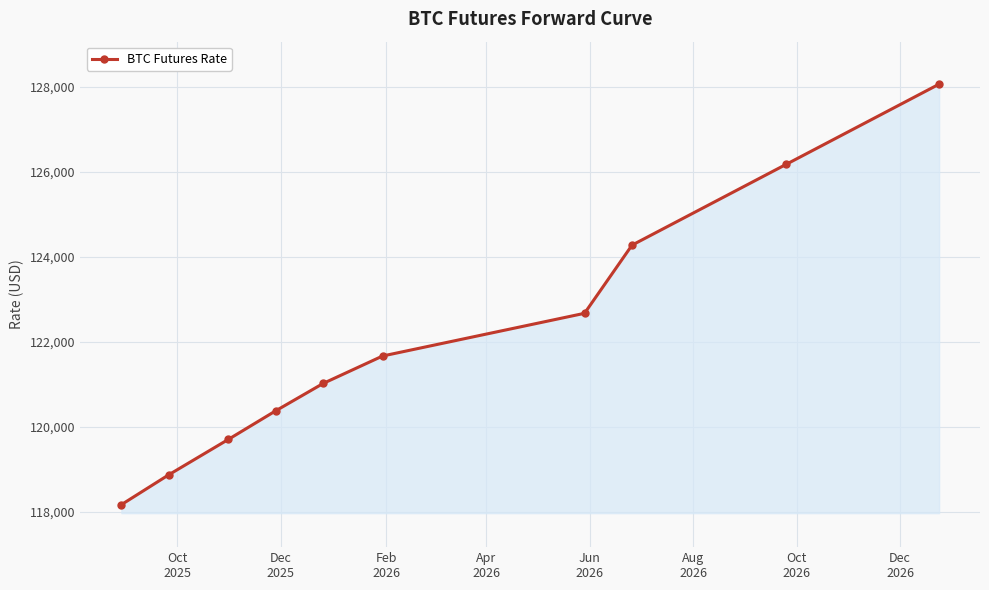

How many values are below 121665?

5